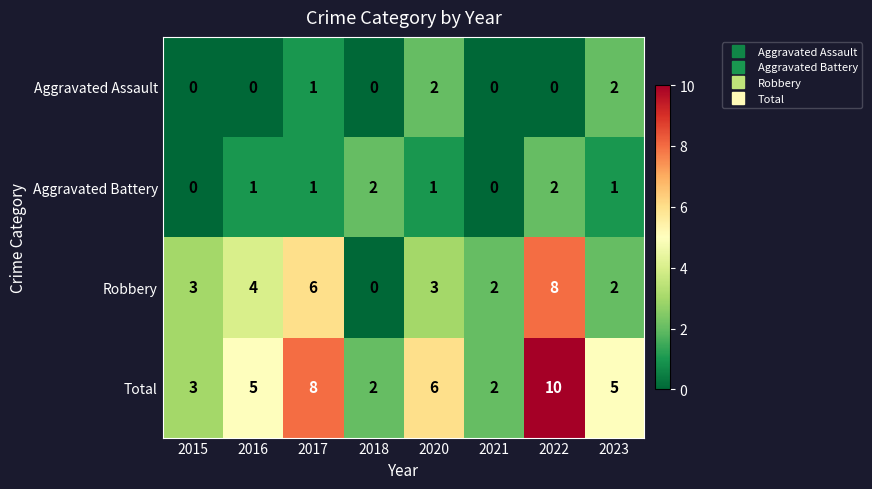

What is the sum of all Total values?

41